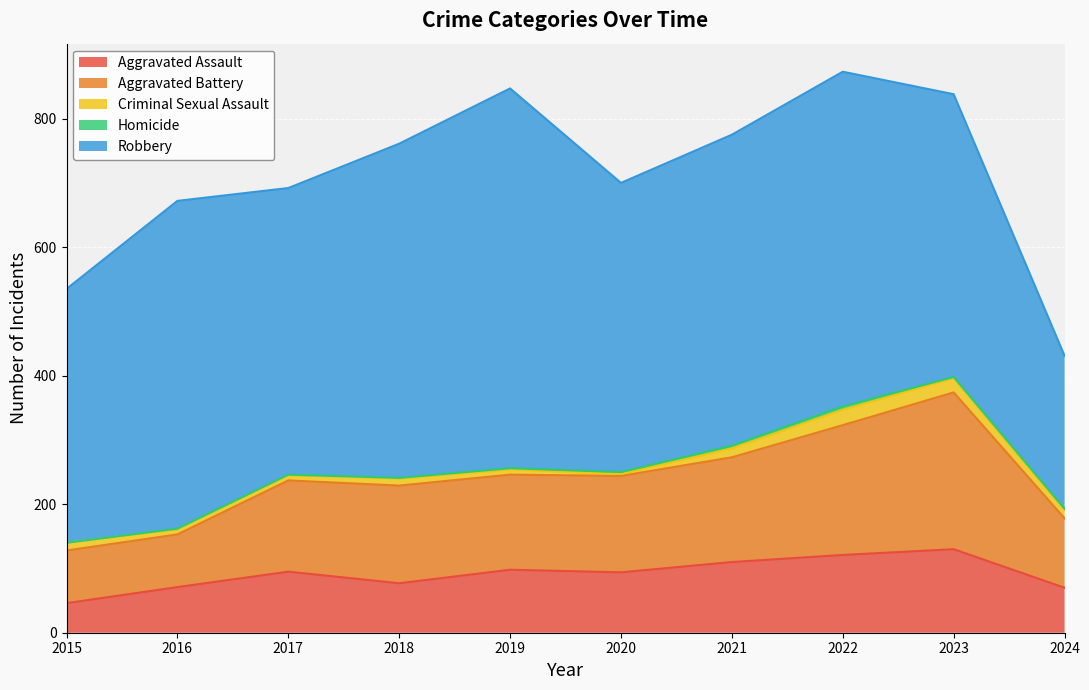

At how many categories does at least one series exceed 50?

10